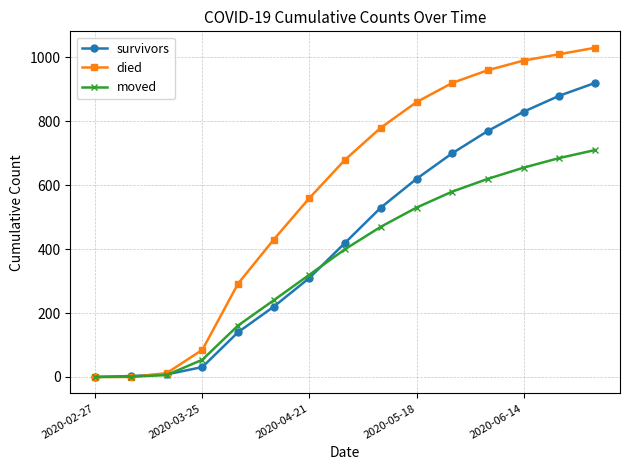

What is the highest value of the died series?

1030